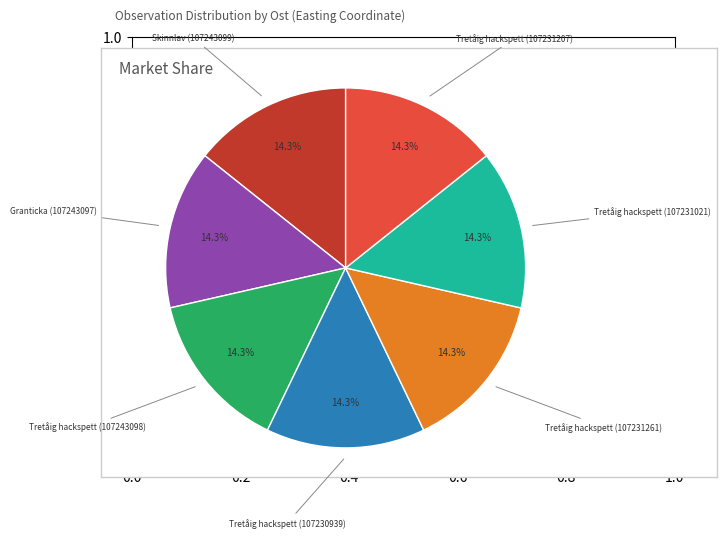

Is there any slice that represents more than half of the pie?

No